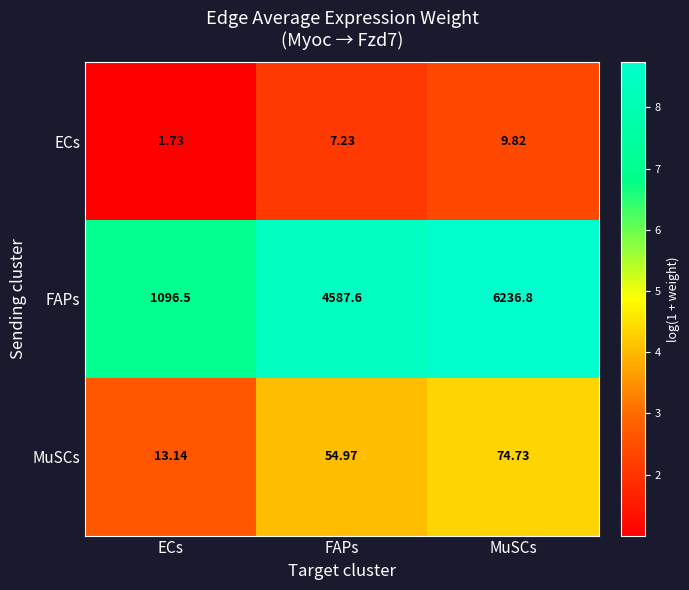

At which category does the chart reach its minimum across all series?

ECs